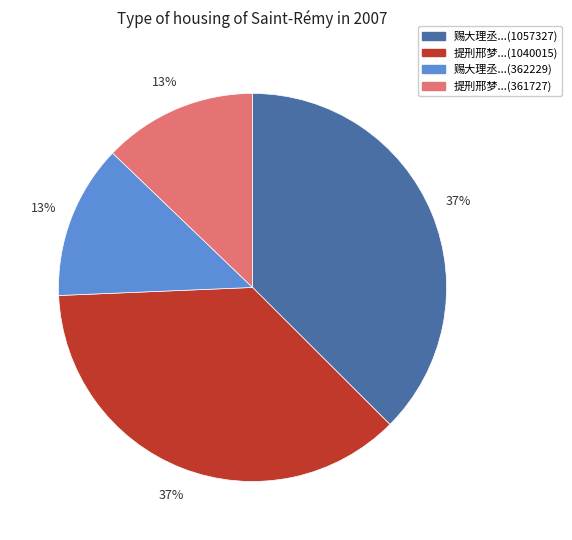

How many slices are in this pie chart?

4